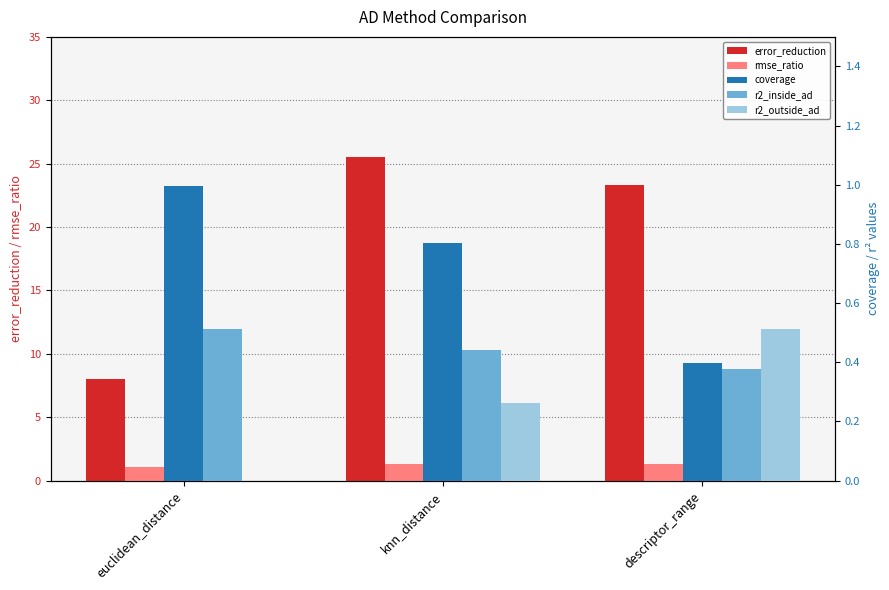

What is the difference between the maximum and minimum values in the error_reduction series?

17.6